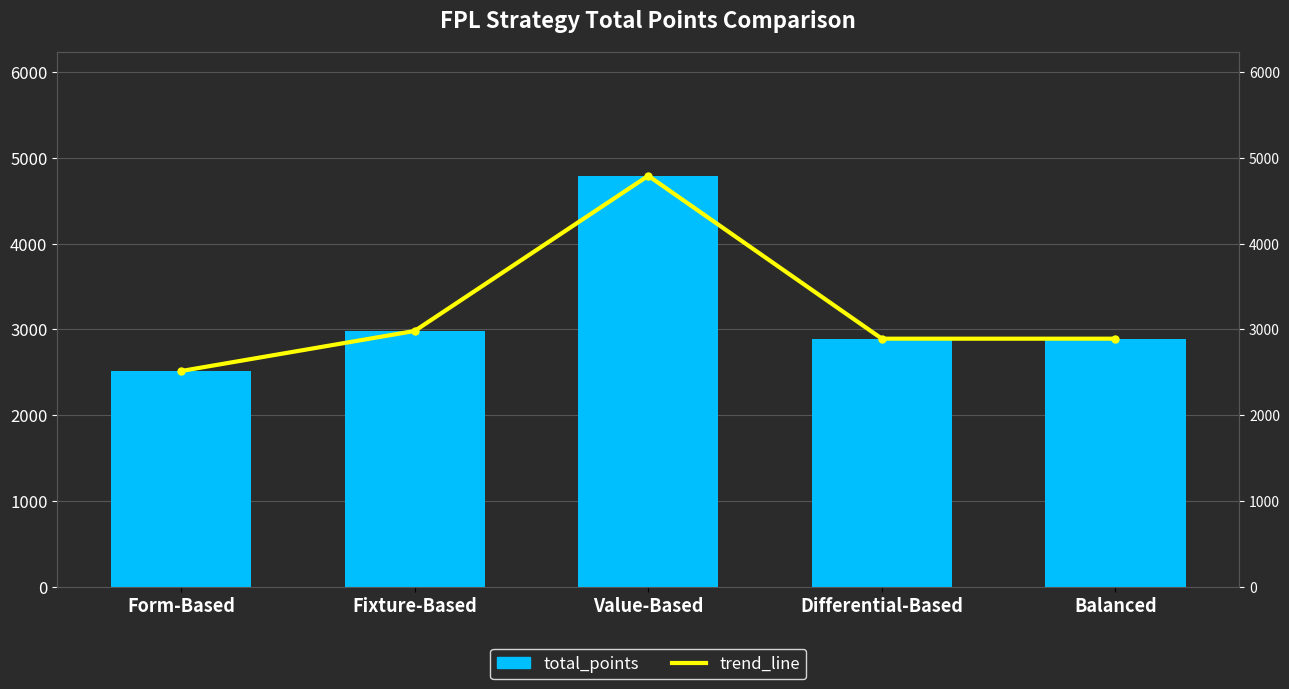

Reading right to left, what are all the values shown in this chart?

total_points: 2892	2892	4790	2982	2515
trend_line: 2892	2892	4790	2982	2515